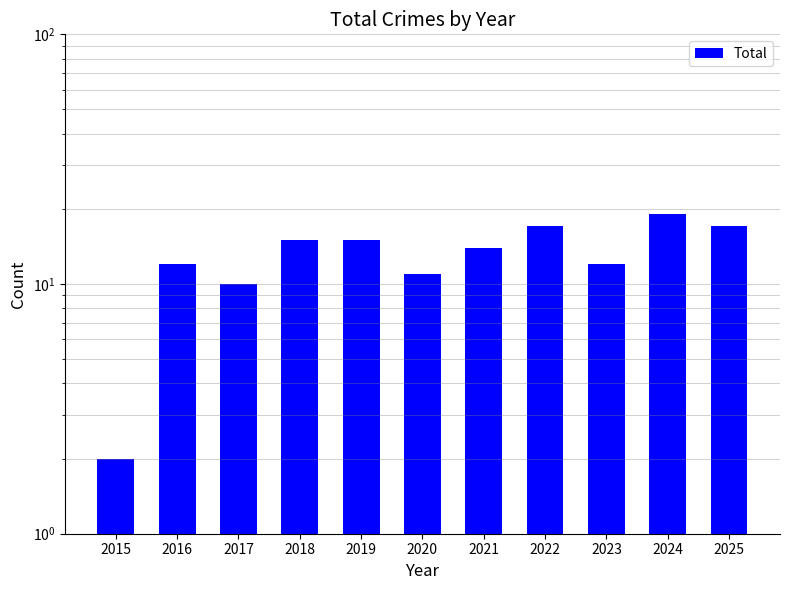

Rank the categories by value from lowest to highest.

2015, 2017, 2020, 2016, 2023, 2021, 2018, 2019, 2022, 2025, 2024